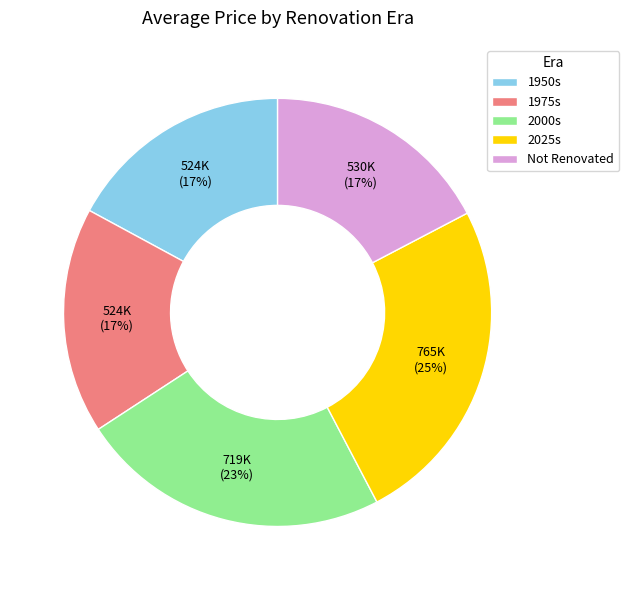

Which slice is the largest?

2025s